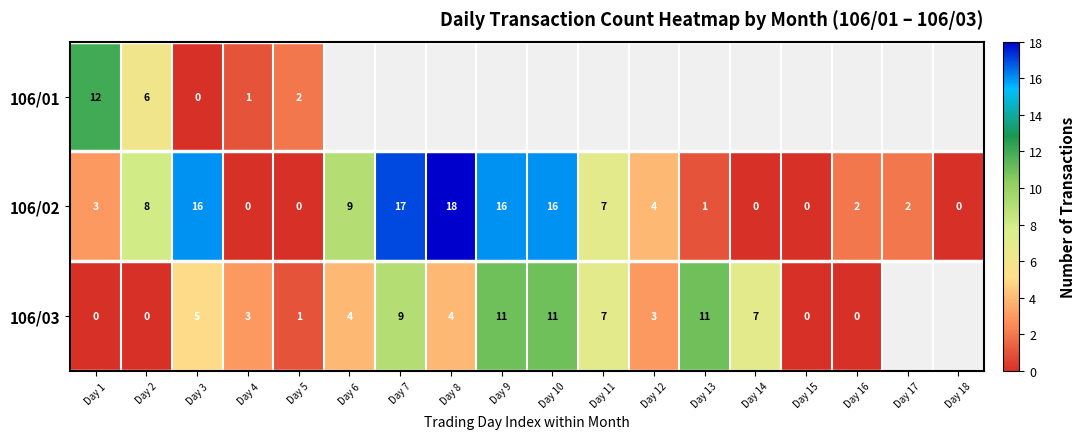

Between Day 17 and Day 4, which is larger?

Day 4